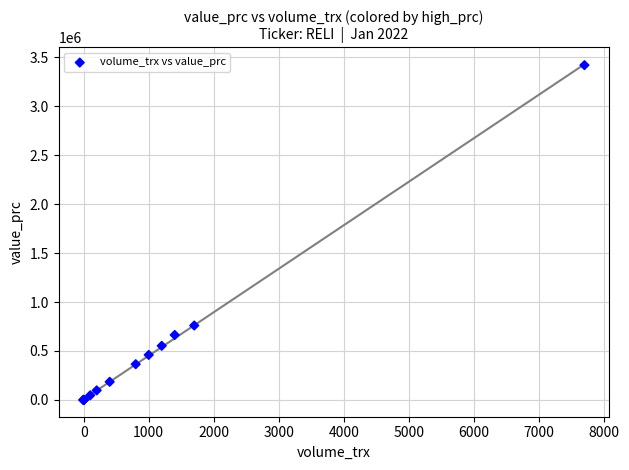

What Y value in the scatter plot is closest to 1710200?

760400